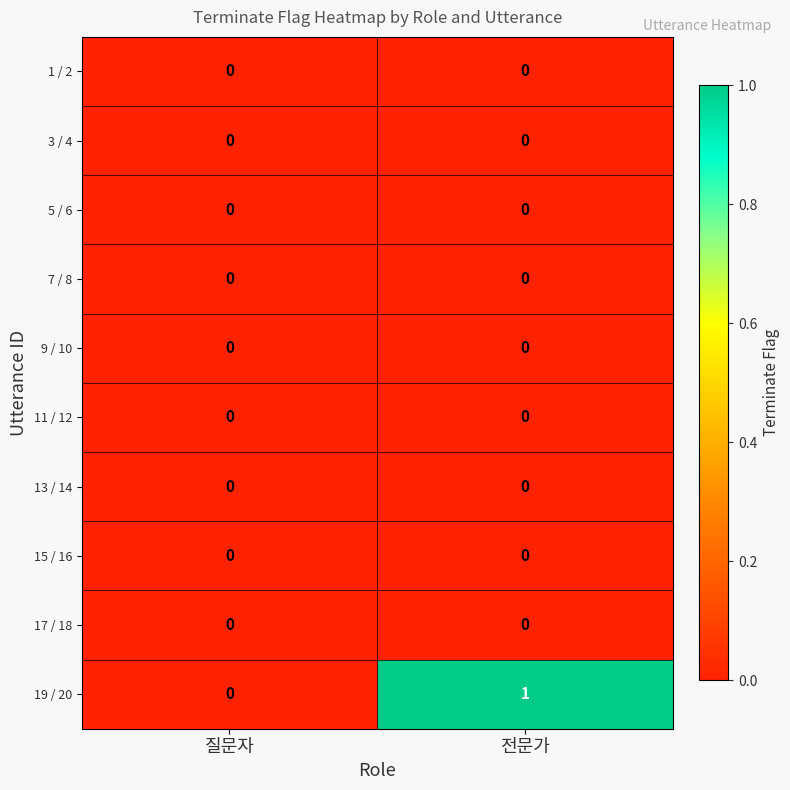

At which category is the sum across all series the highest?

전문가